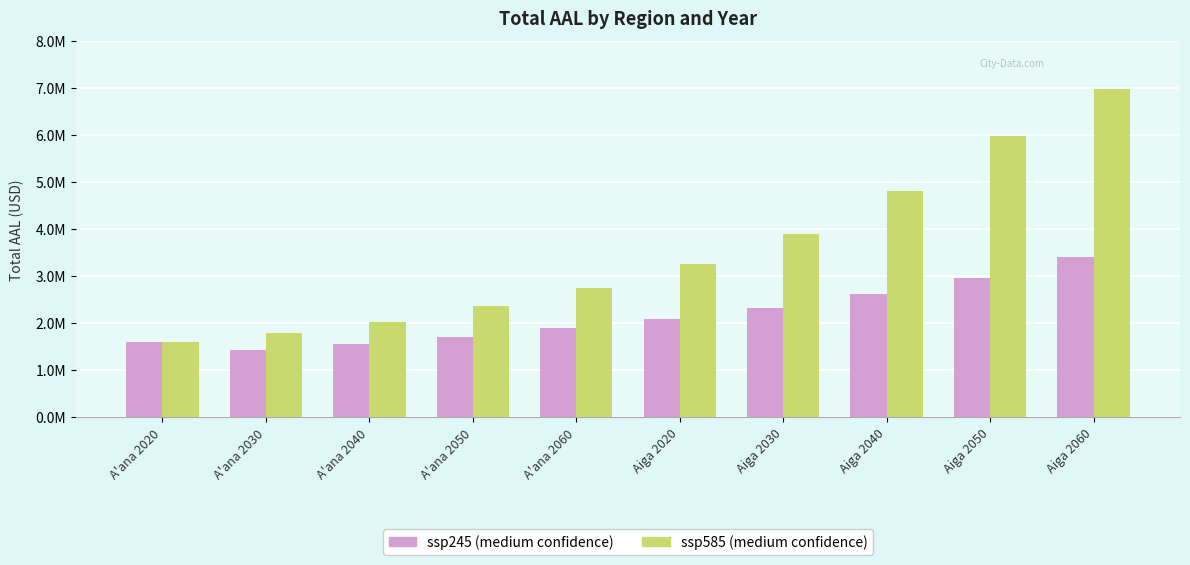

What are all the series names shown in the legend?

ssp245 (medium confidence), ssp585 (medium confidence)